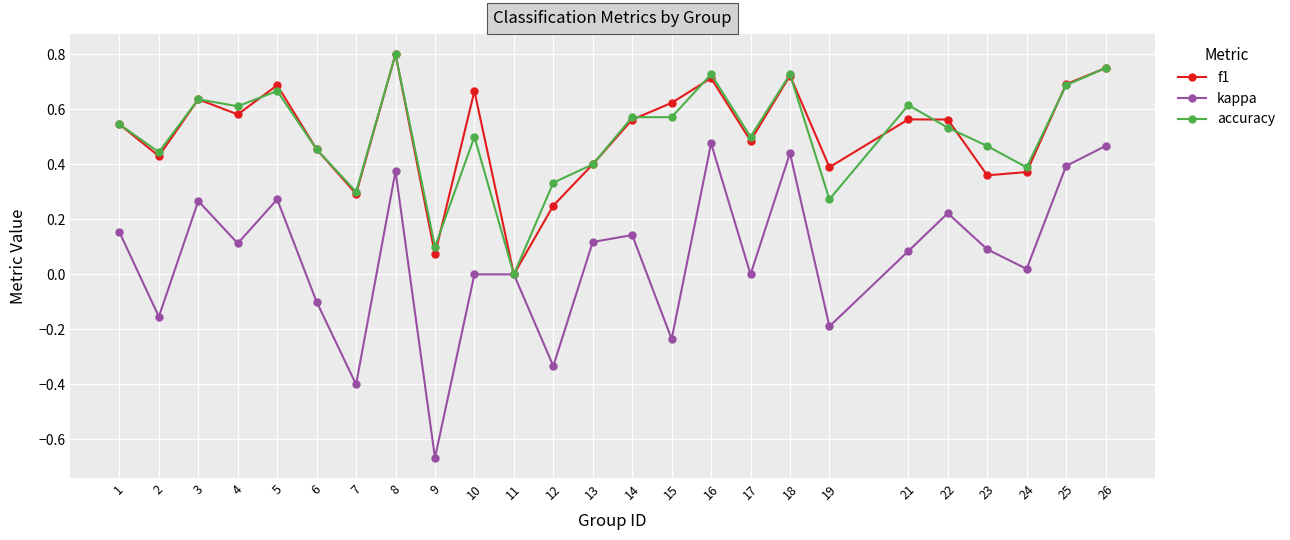

What is the spread (max minus min) of values at 15?

0.9